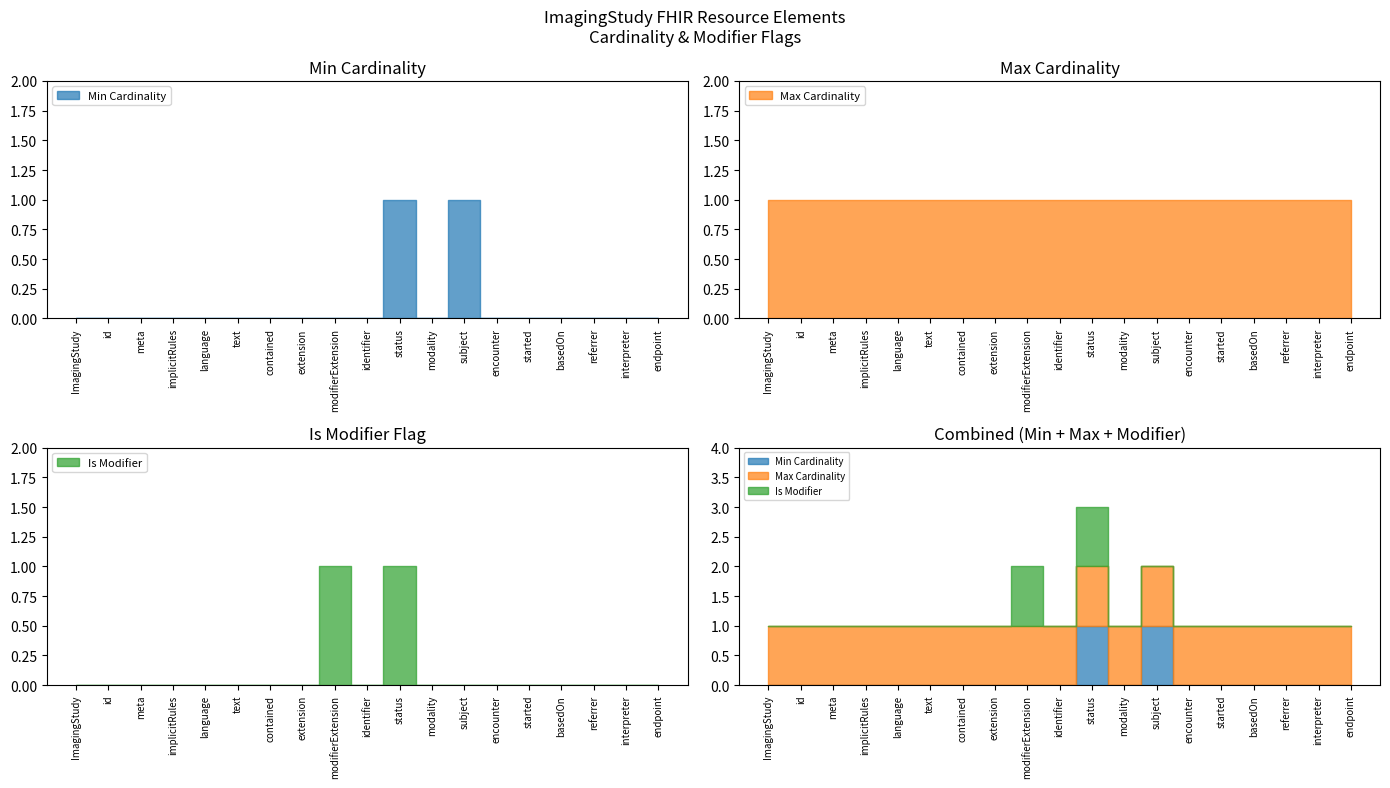

Which label corresponds to the largest value in the chart?

ImagingStudy.status